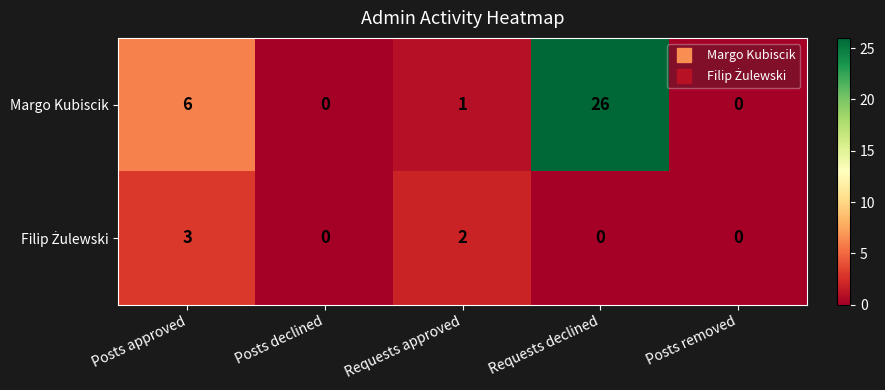

What is the difference between the maximum and minimum values in the Margo Kubiscik series?

26